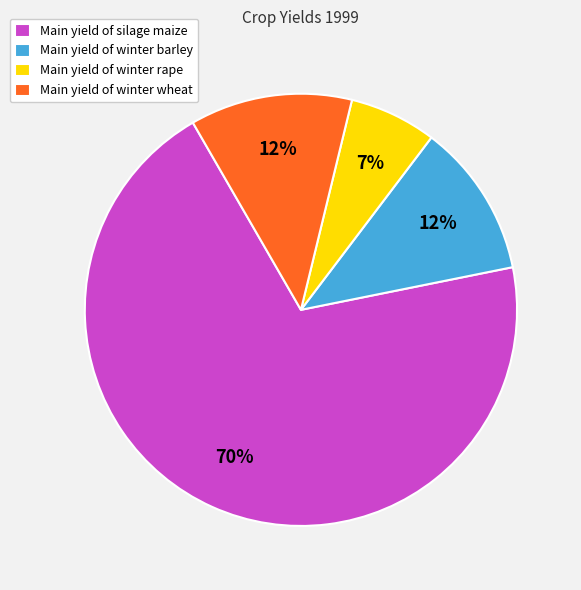

Is there any slice that represents more than half of the pie?

Yes